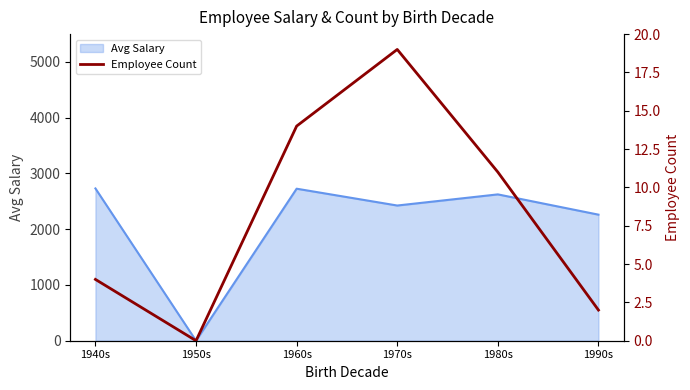

Where does the data first go above 11?

1960s